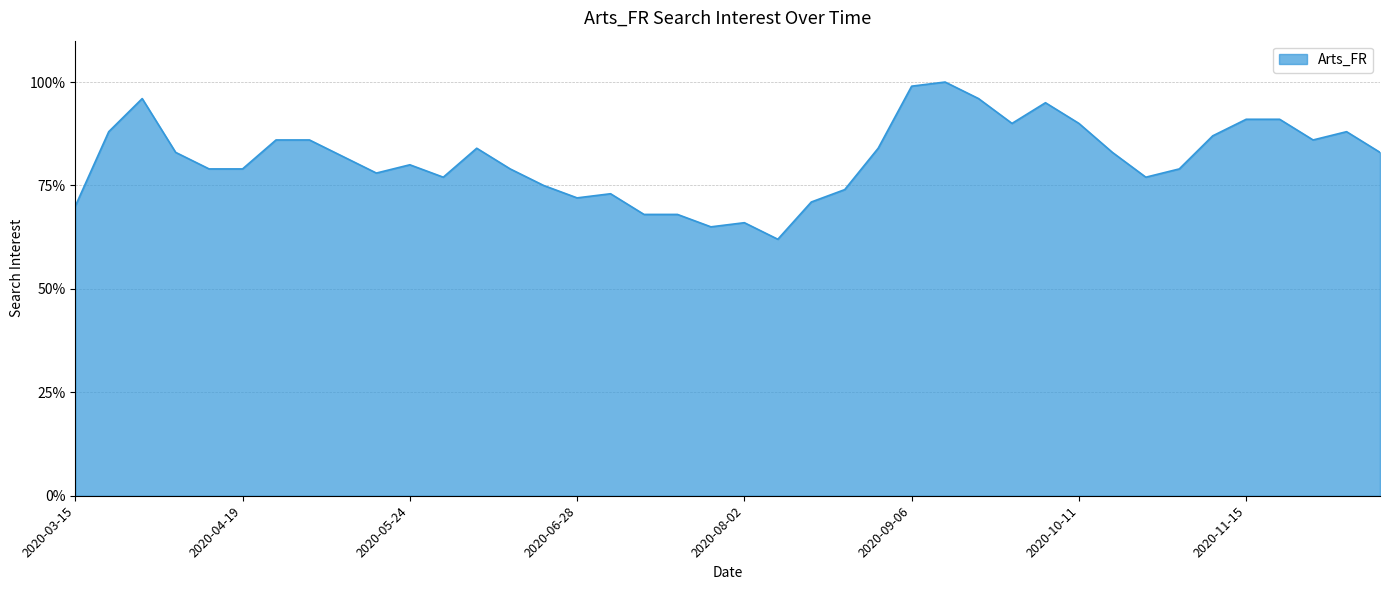

What is the minimum value shown in the chart?

62